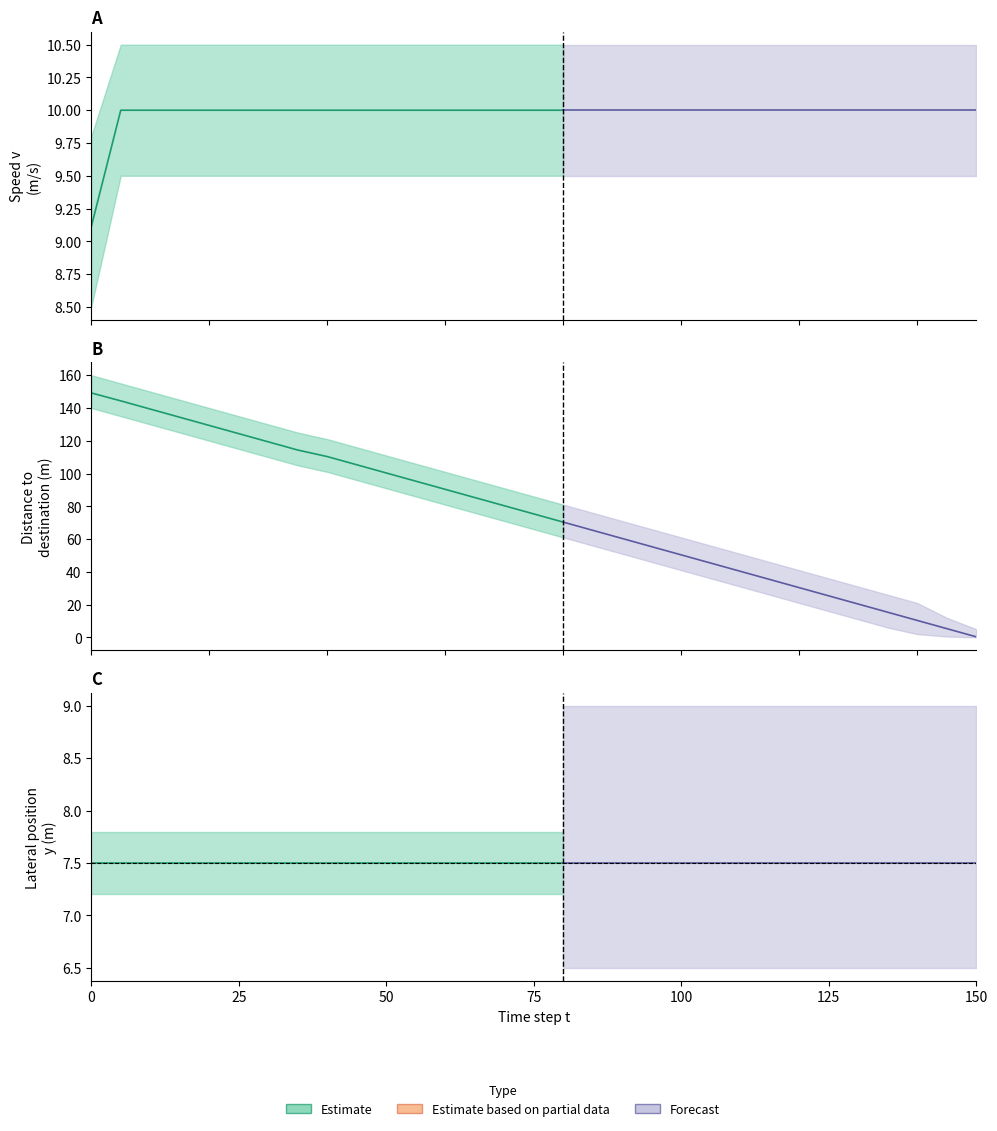

How many categories are shown in the chart?

31